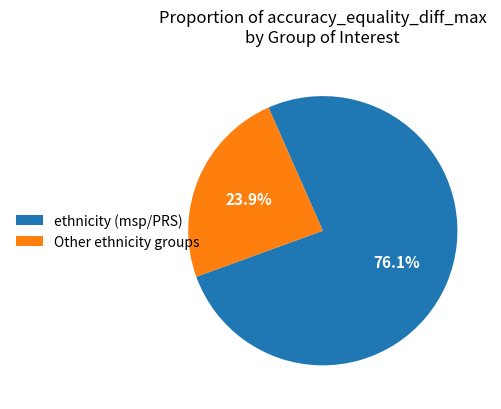

How many segments does this pie chart have?

2